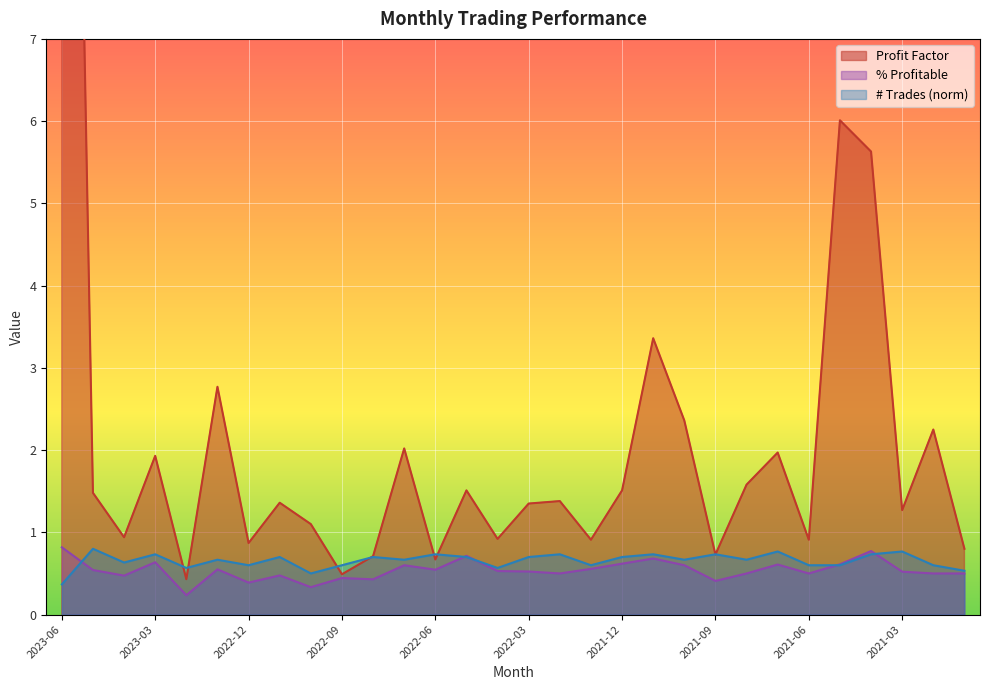

At which category does the chart reach its minimum across all series?

2023-02